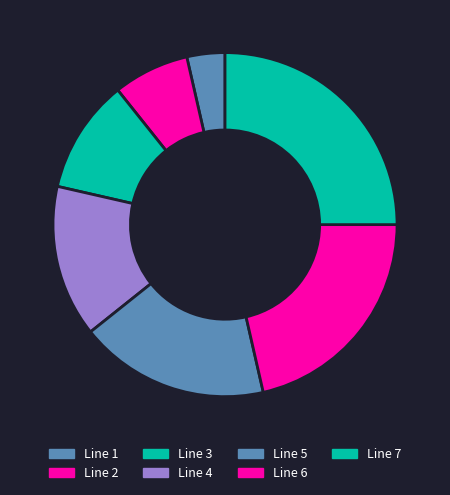

Does Line 7 represent more than half of the total?

No